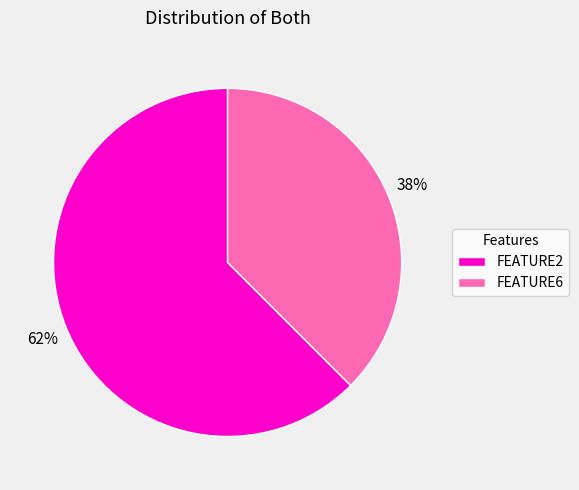

Do FEATURE6 and FEATURE2 together represent more than half of the pie?

Yes